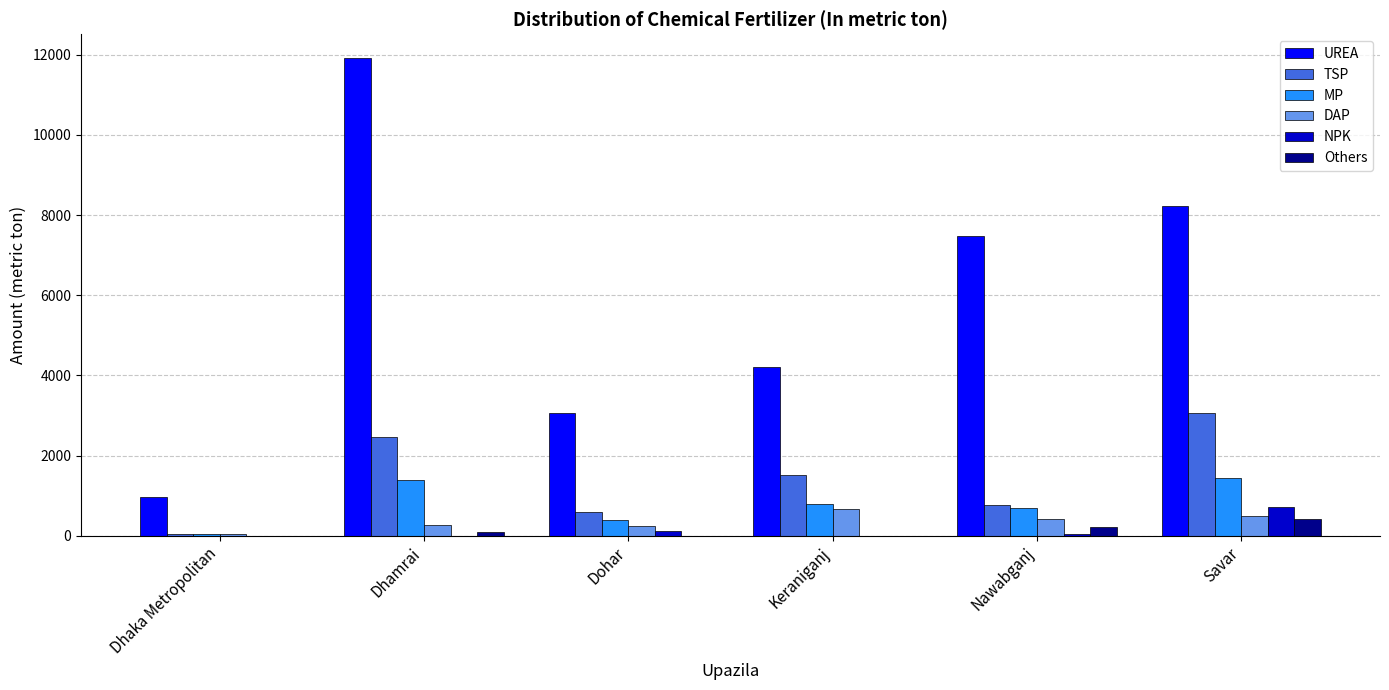

What is the maximum value shown in the chart?

11917